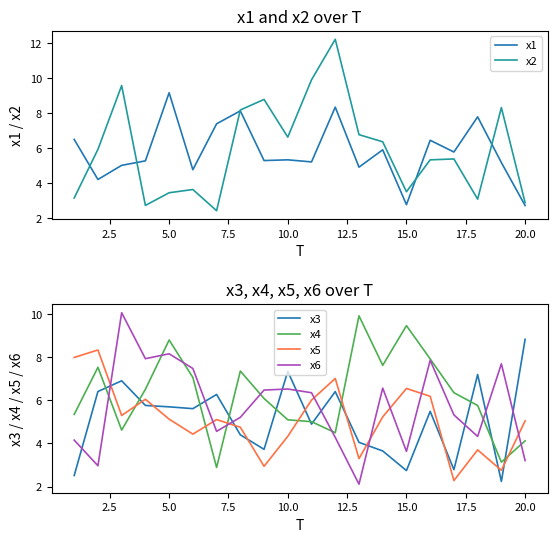

Which category has the highest value in the x3 series?

20.0